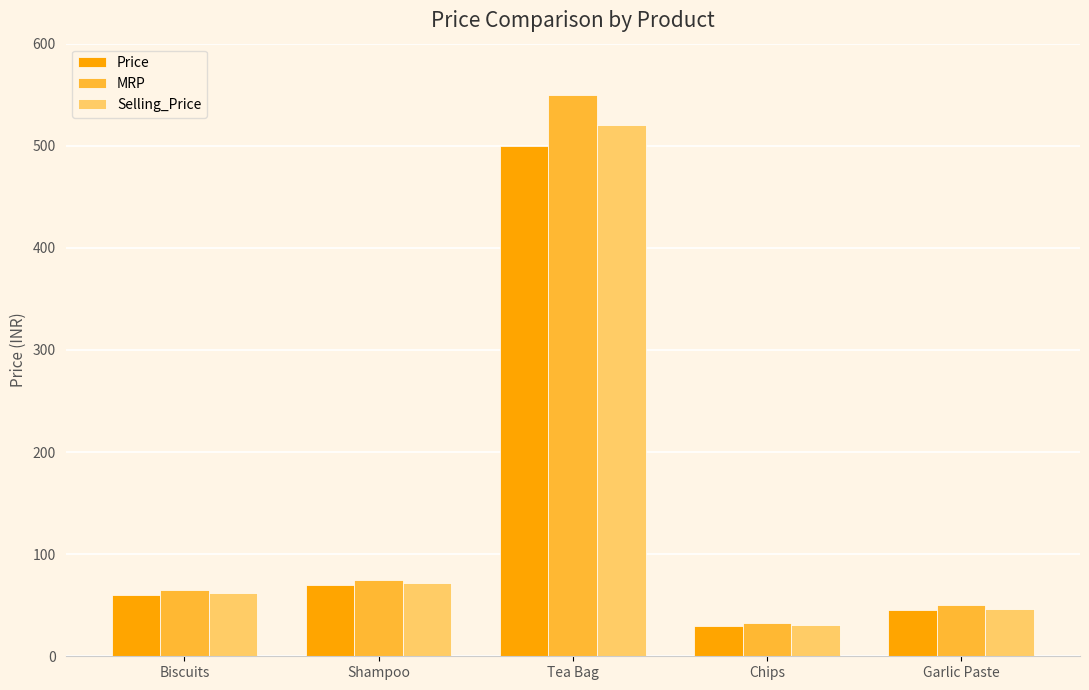

Count the number of data series in this chart.

3